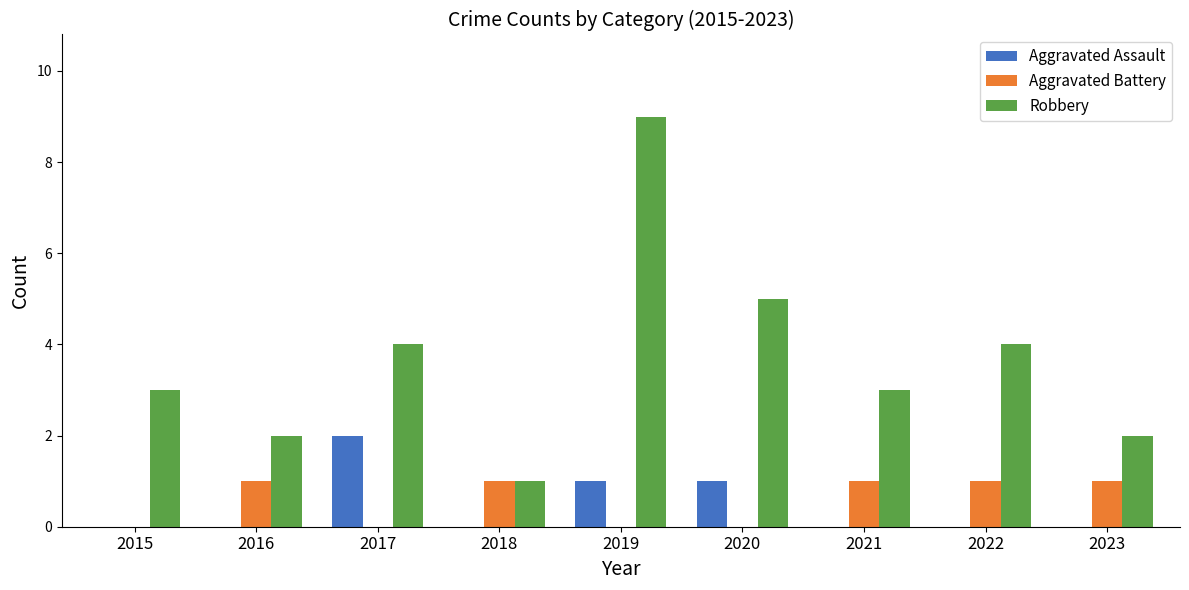

Is the value of Robbery at 2019 greater than the value of Aggravated Battery at 2015?

Yes